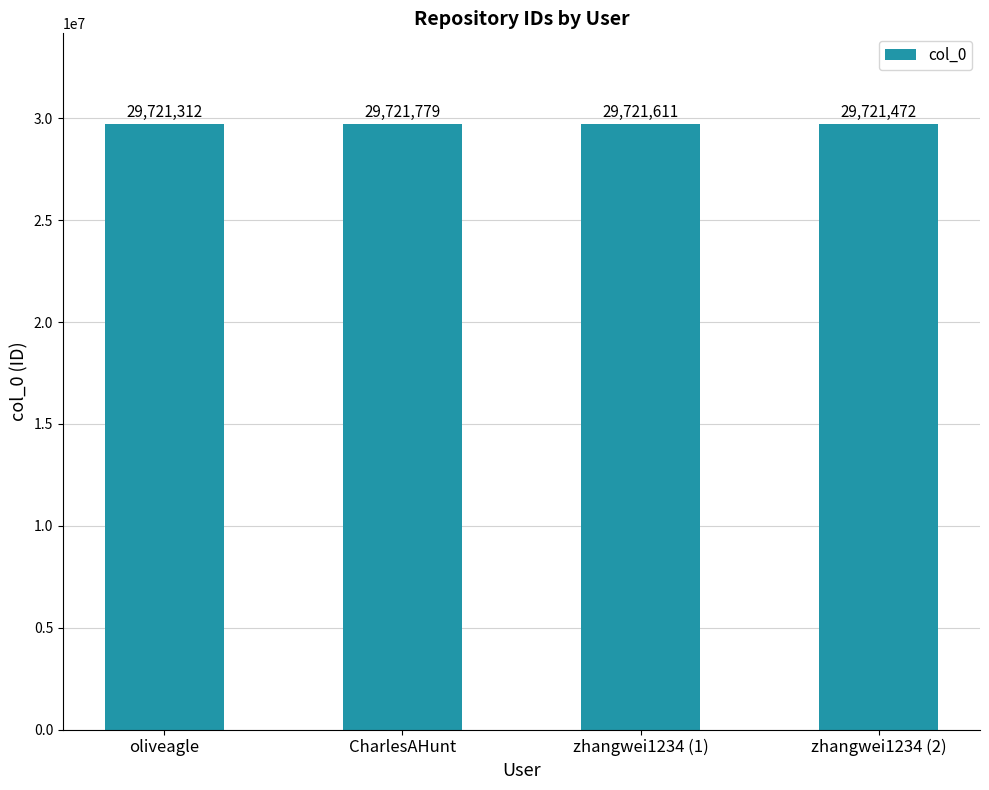

What is the change in value from zhangwei1234 (1) to zhangwei1234 (2)?

-139